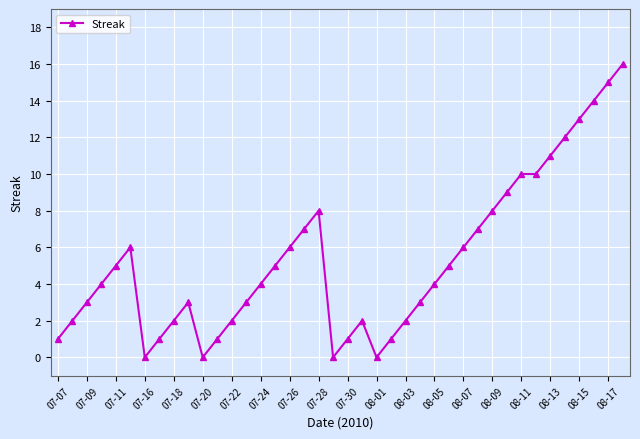

What is the value of the 18th point from the left?

7